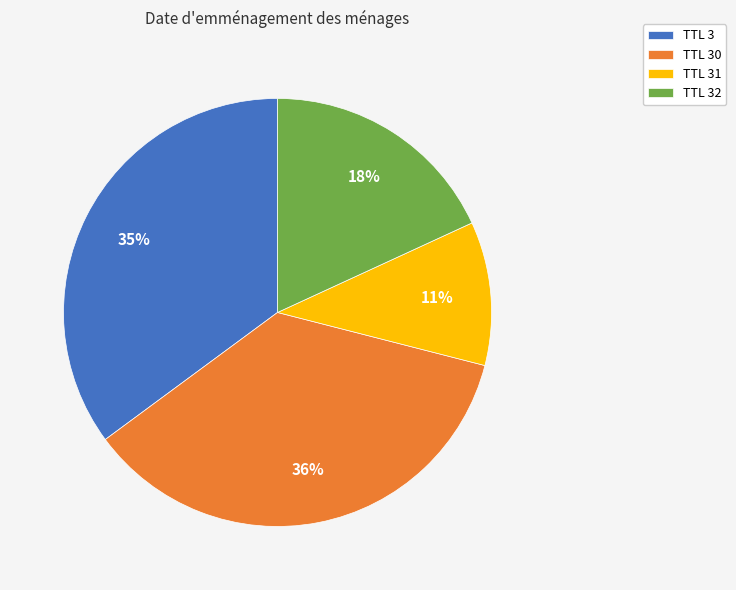

Which has a higher value, TTL 32 or TTL 31?

TTL 32